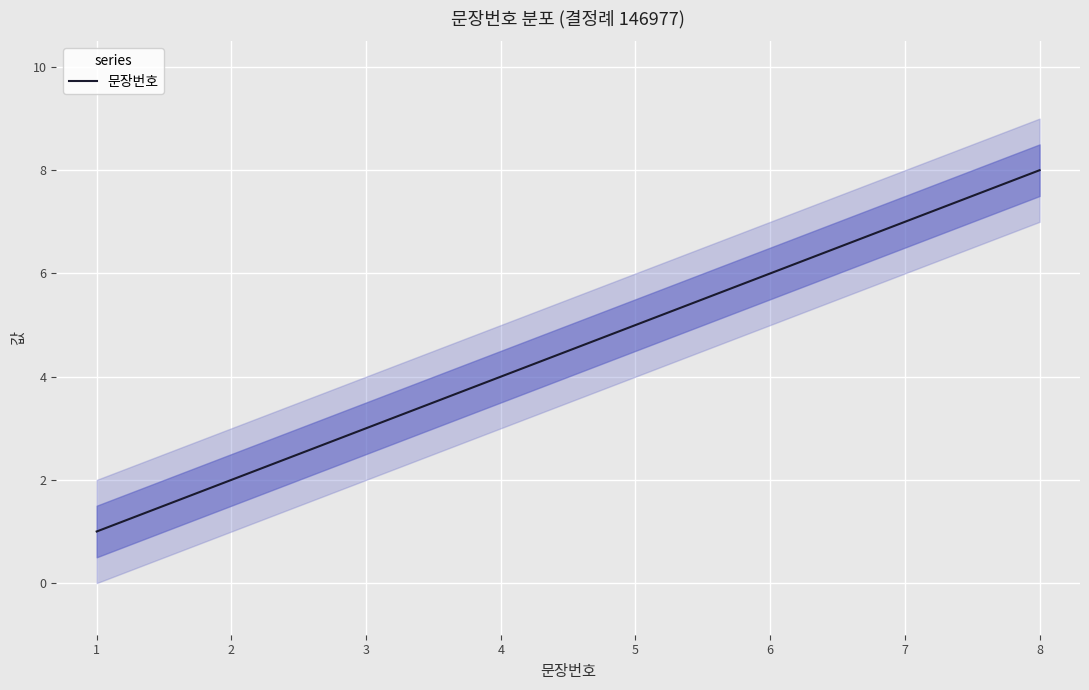

True or false: 문장번호 has a value of 4 at 4.

True